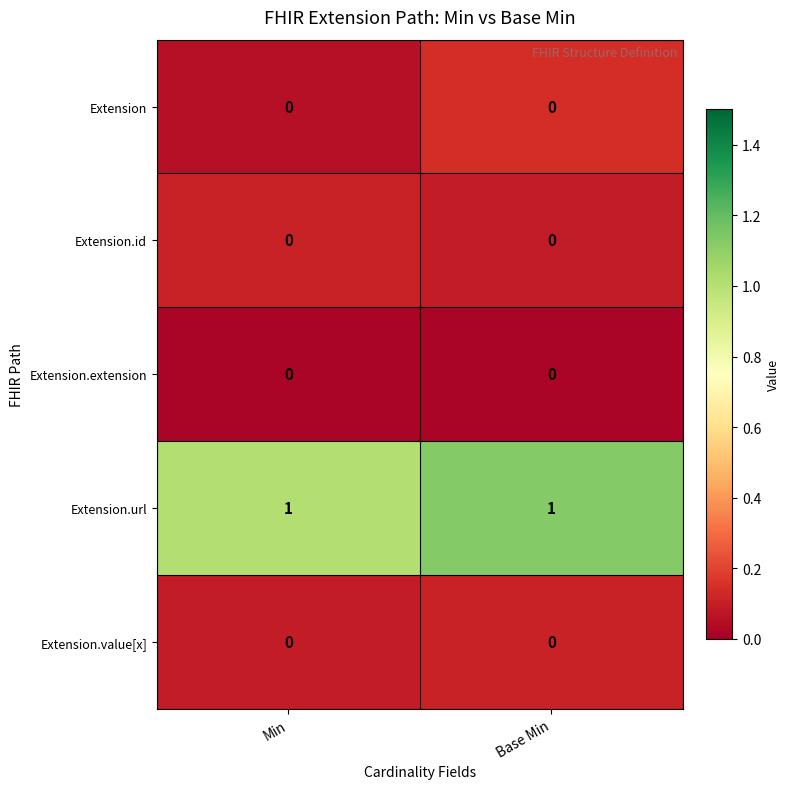

The value of Extension.extension at Min is 0. True or false?

True